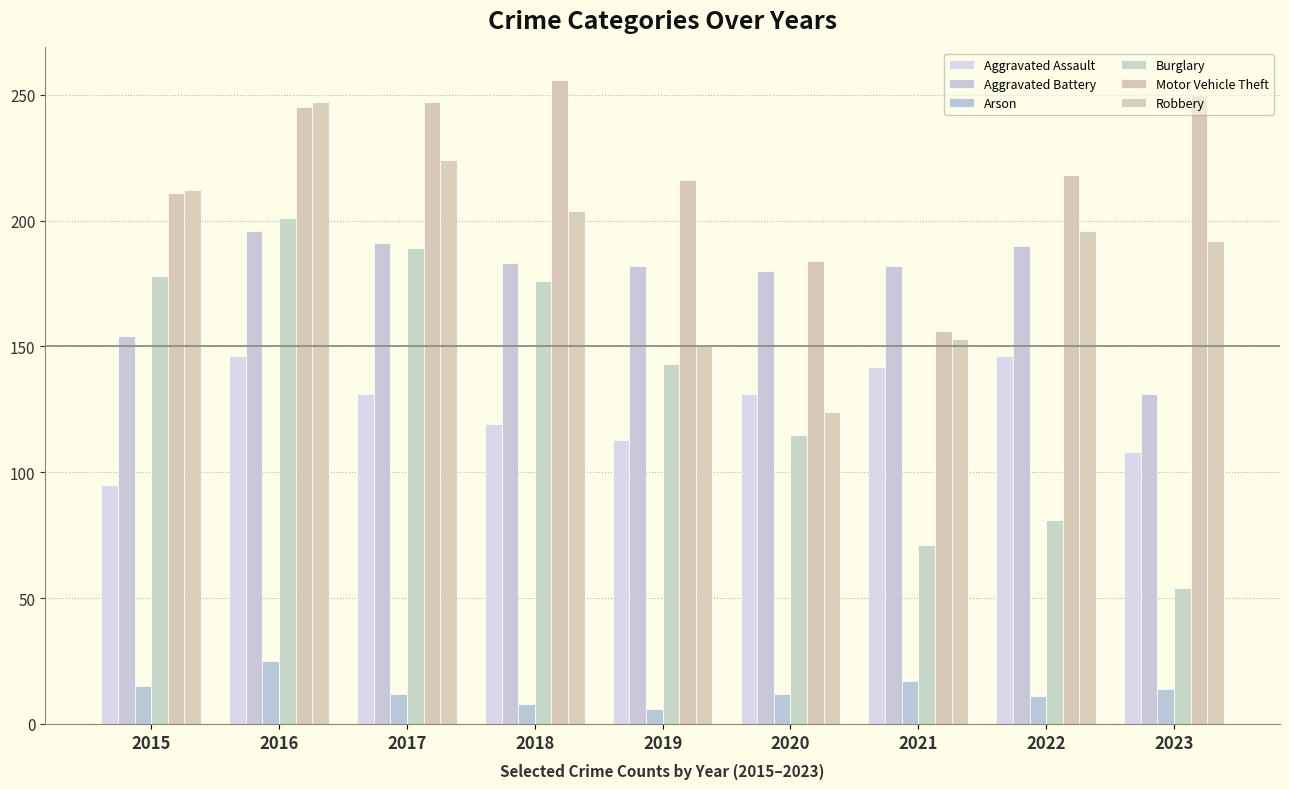

Reading left to right, transcribe all the data shown in this chart.

Aggravated Assault: 95	146	131	119	113	131	142	146	108
Aggravated Battery: 154	196	191	183	182	180	182	190	131
Arson: 15	25	12	8	6	12	17	11	14
Burglary: 178	201	189	176	143	115	71	81	54
Motor Vehicle Theft: 211	245	247	256	216	184	156	218	250
Robbery: 212	247	224	204	150	124	153	196	192